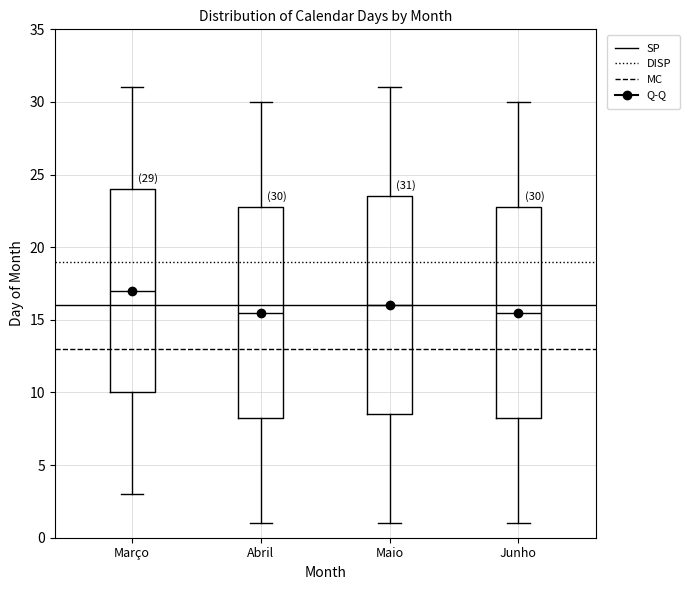

Which box's median line is the highest?

Março